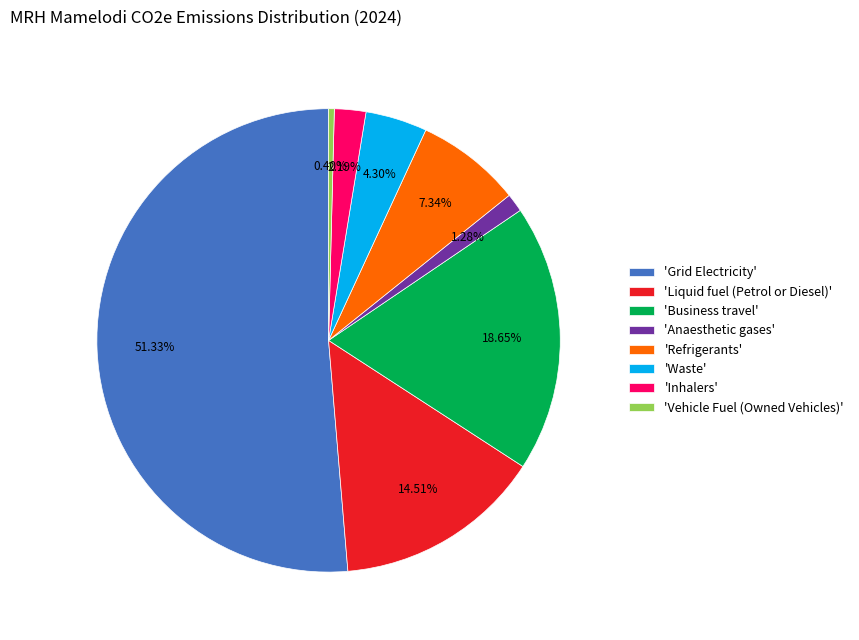

Is there any slice that represents more than half of the pie?

Yes